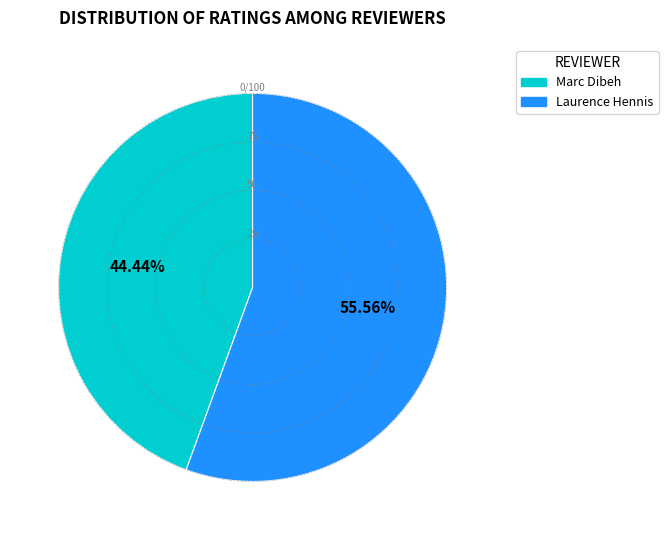

What portion of the pie excludes Marc Dibeh?

55.6%